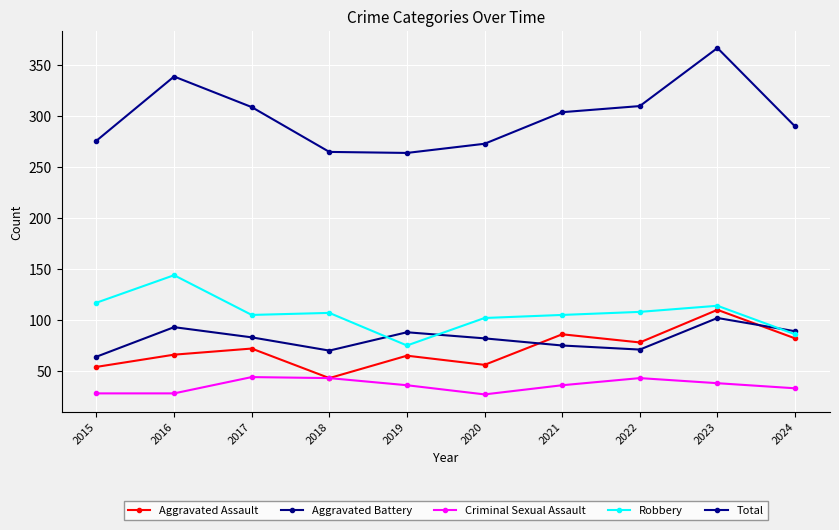

How many data points does each series have?

10